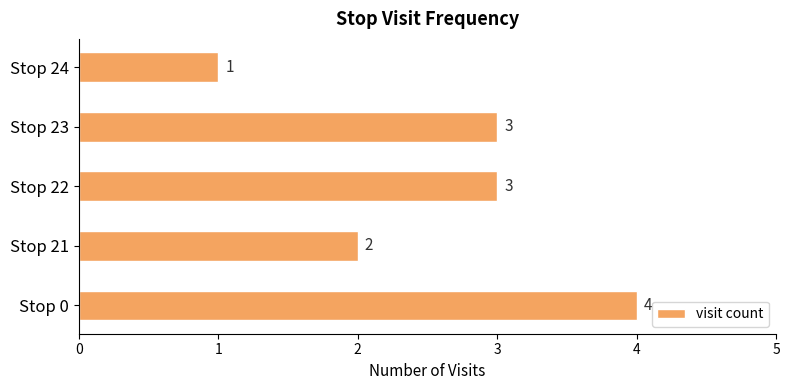

What is the difference between the maximum and second lowest values?

2